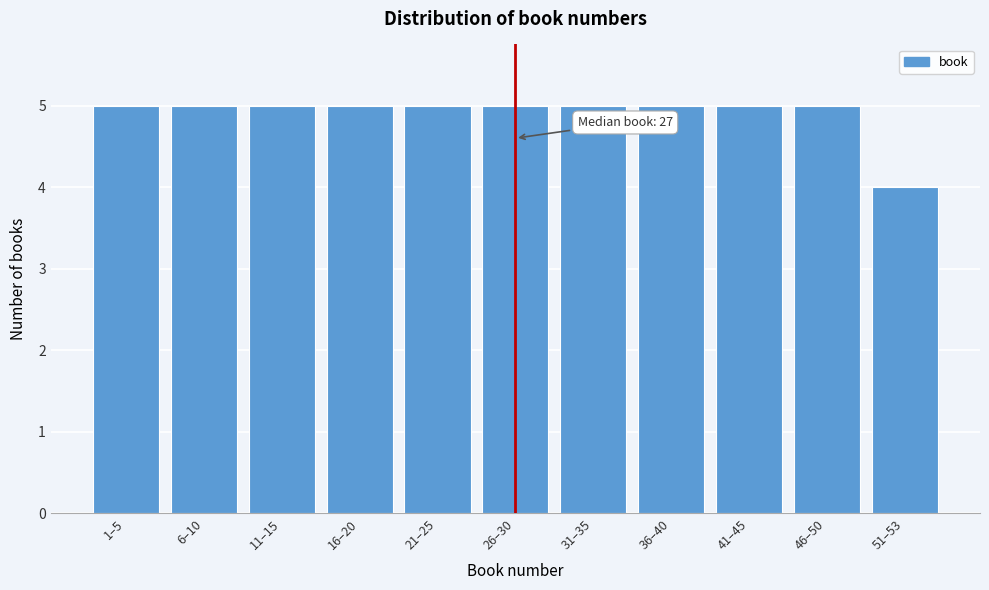

Reading left to right, list all the values displayed in this chart.

5	5	5	5	5	5	5	5	5	5	4